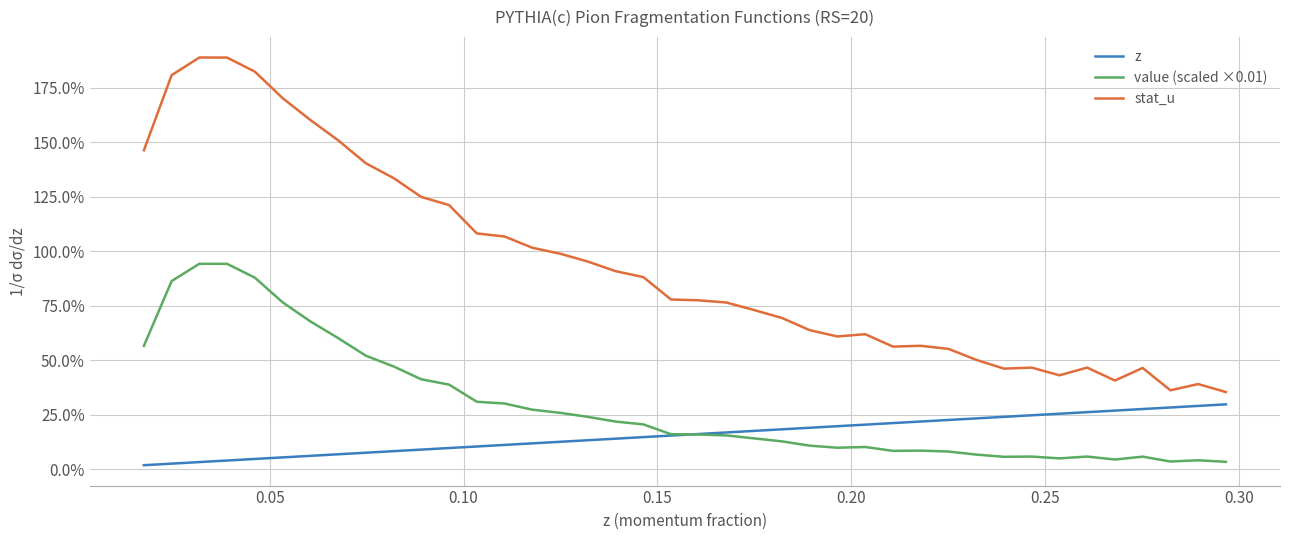

What are all the series names shown in the legend?

z, value (scaled ×0.01), stat_u